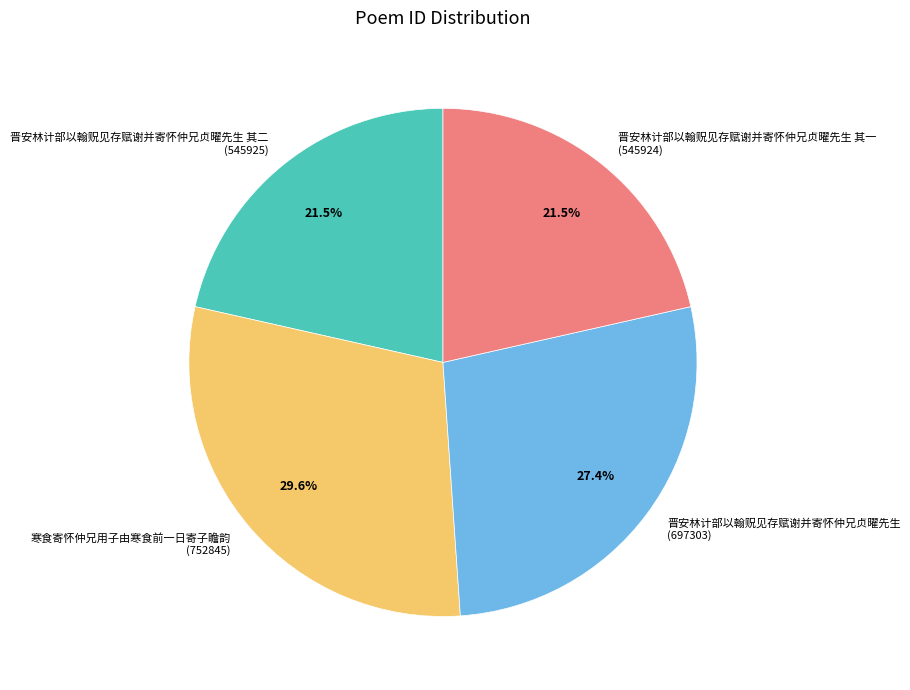

True or false: 晋安林计部以翰贶见存赋谢并寄怀仲兄贞曜先生 accounts for 39% of the total.

False